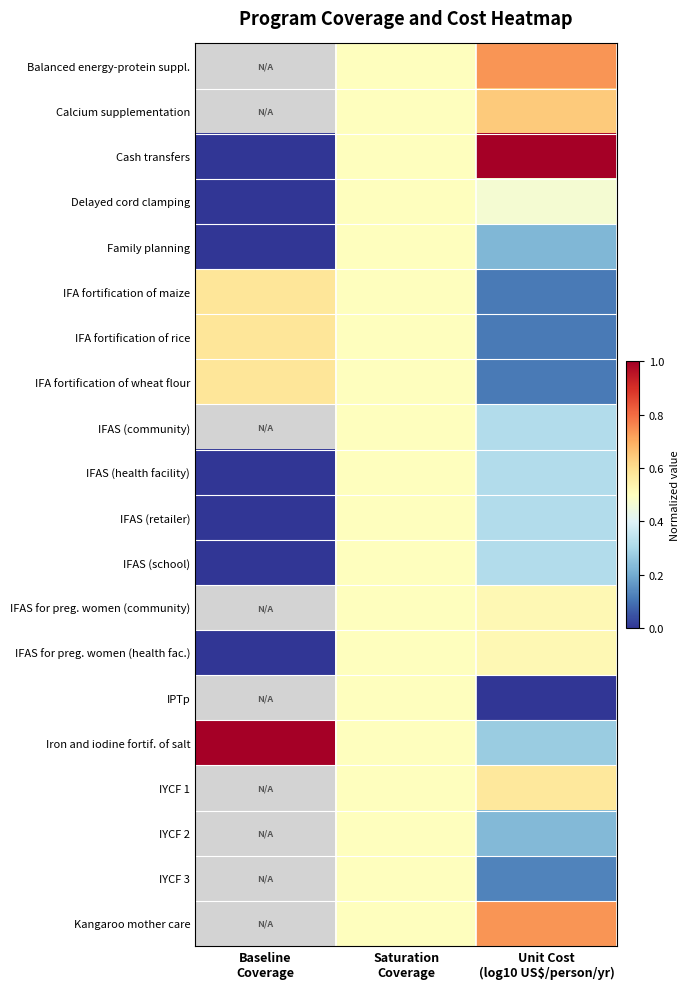

Which category has the lowest value in the IFAS (health facility) series?

Baseline Coverage